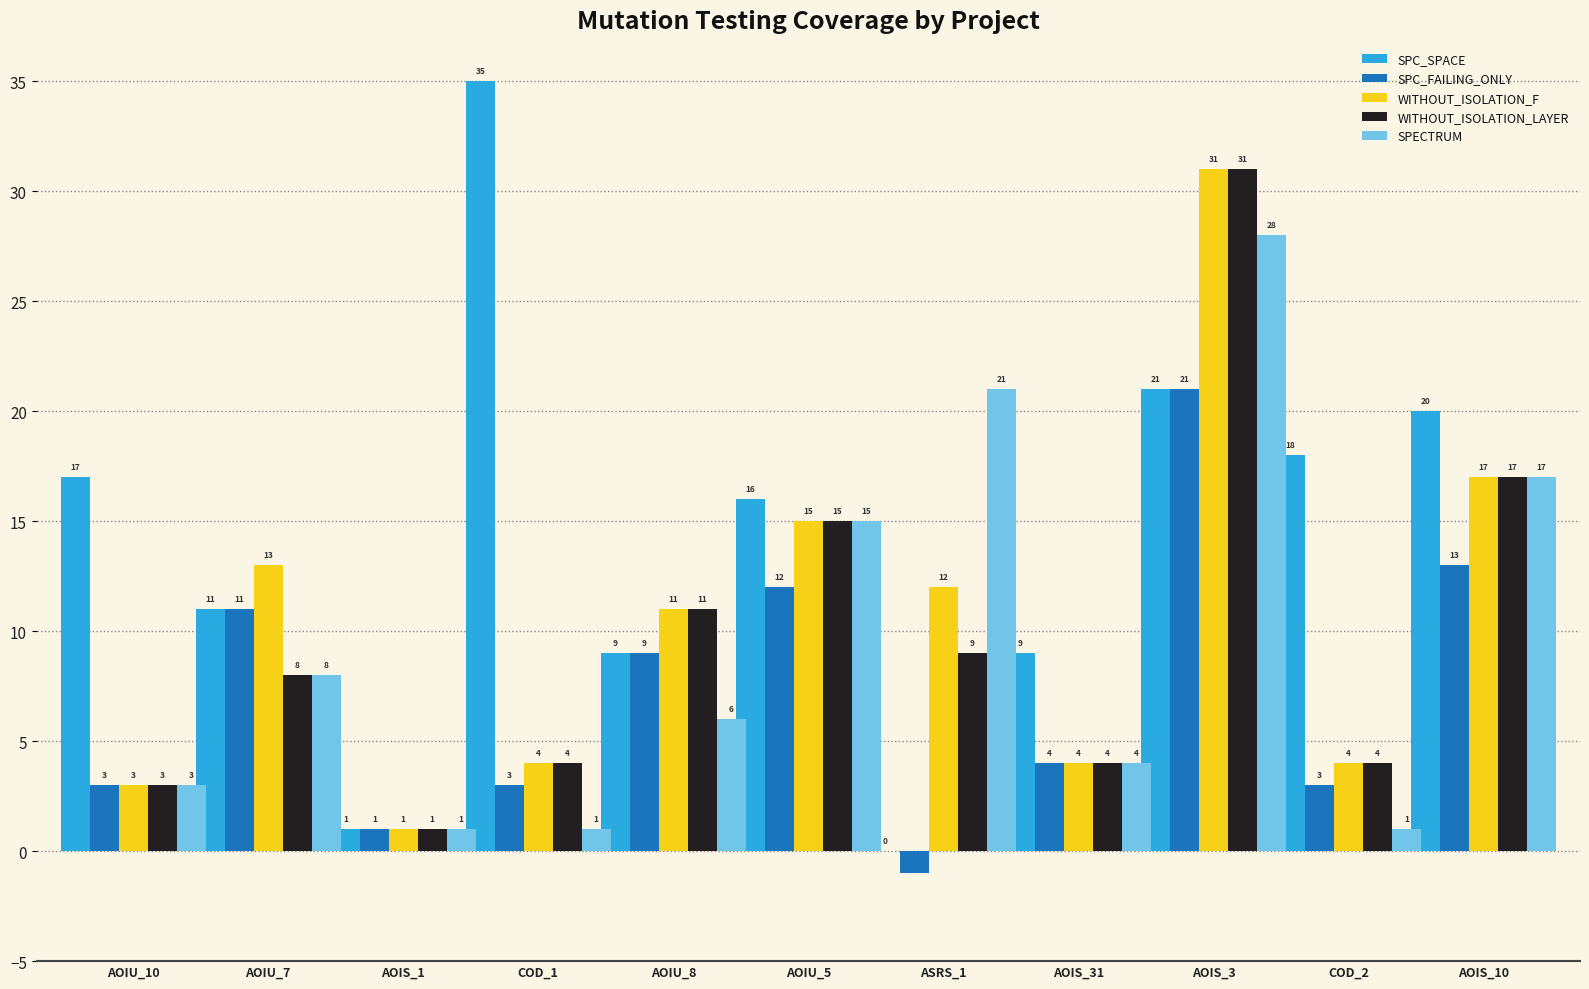

What is the sum of all WITHOUT_ISOLATION_LAYER values?

107